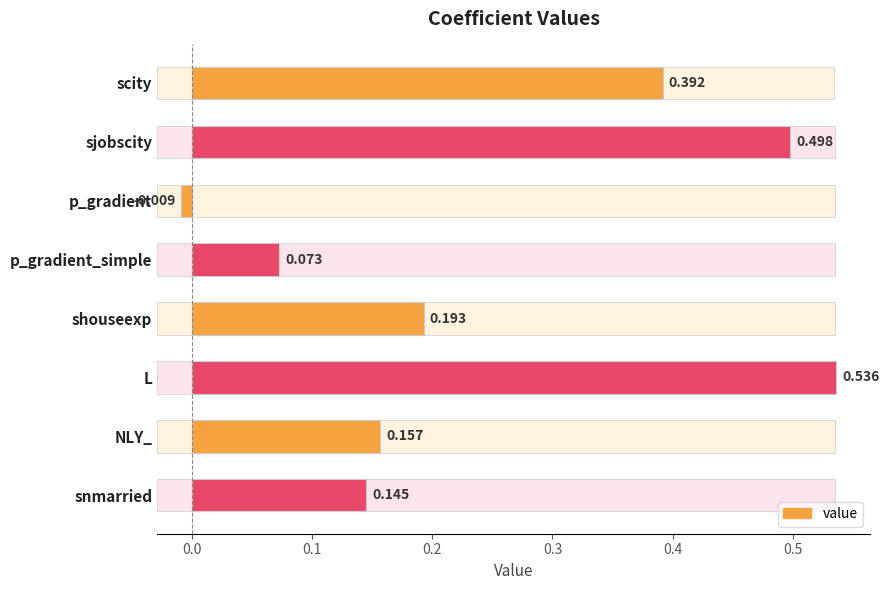

How many data points does each series have?

8